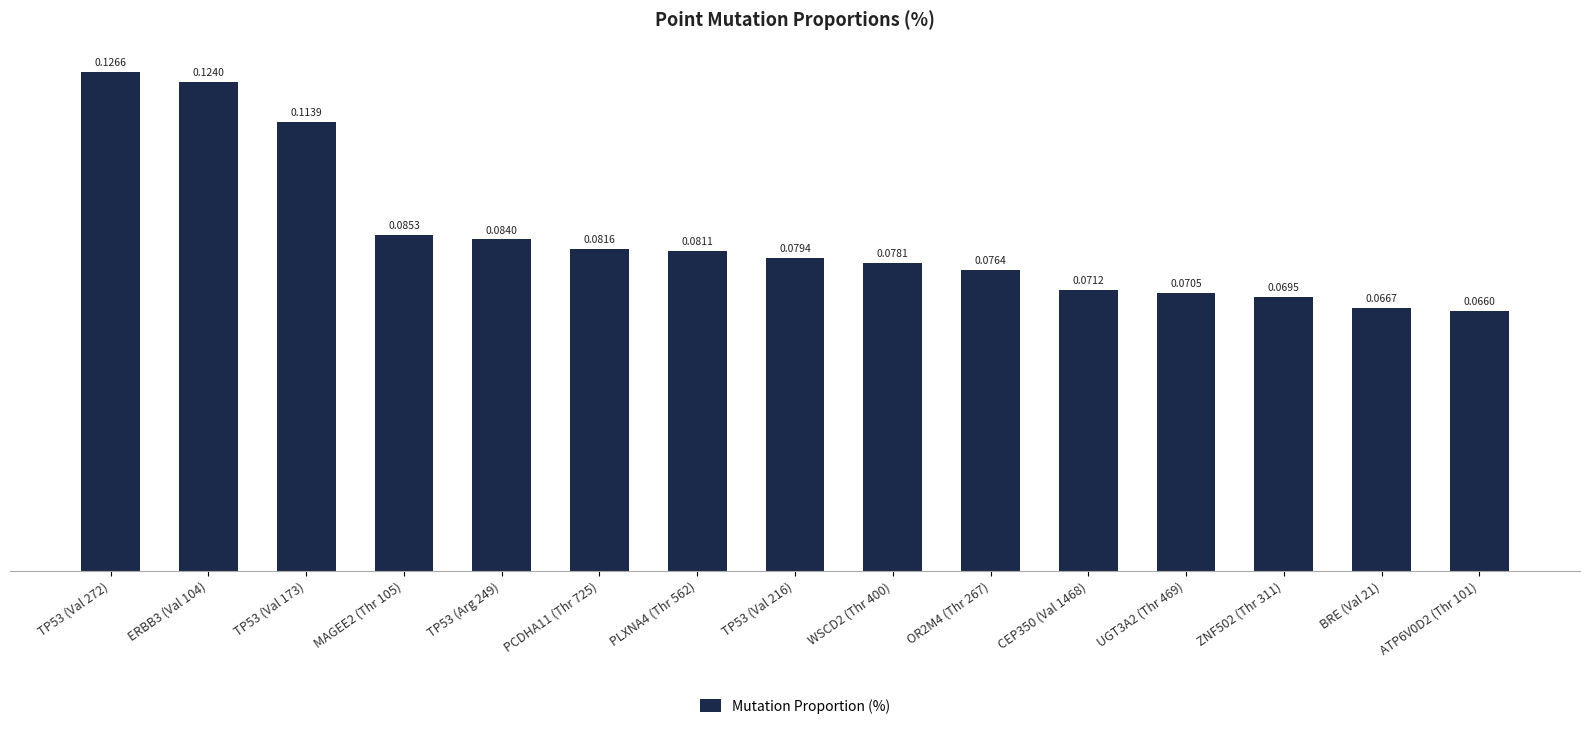

The value at MAGEE2 (Thr 105) is 0.2. True or false?

False